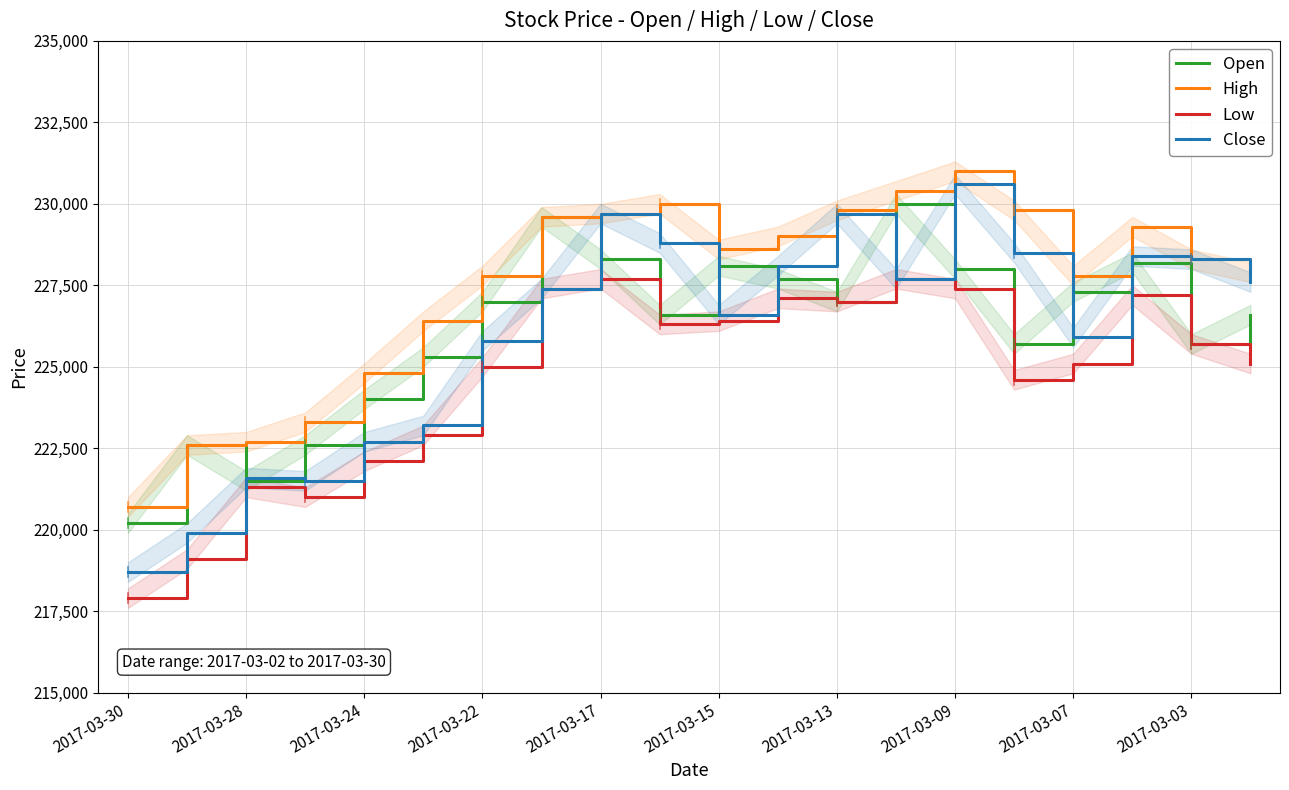

At which label does Close first exceed 227600?

2017-03-17